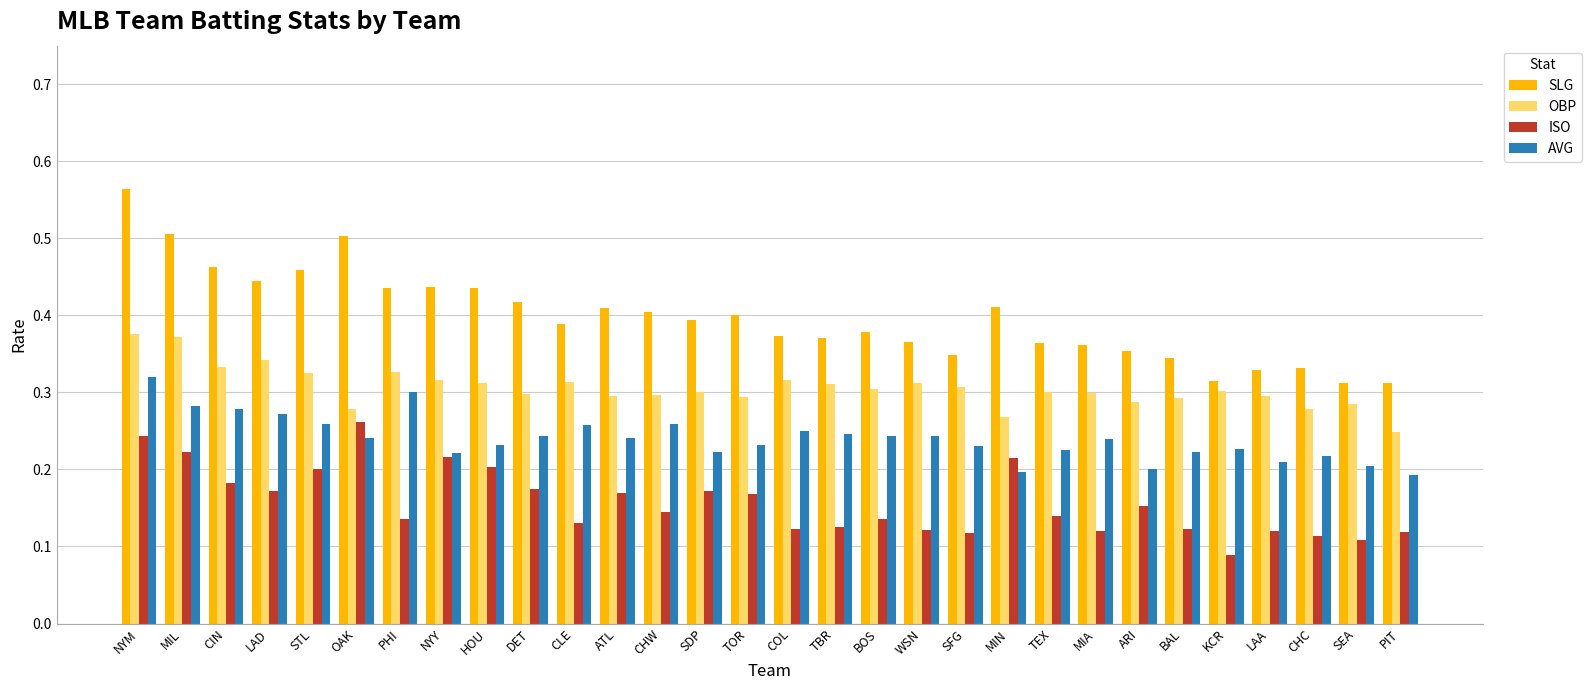

What is the label of the 22nd bar from the right?

HOU